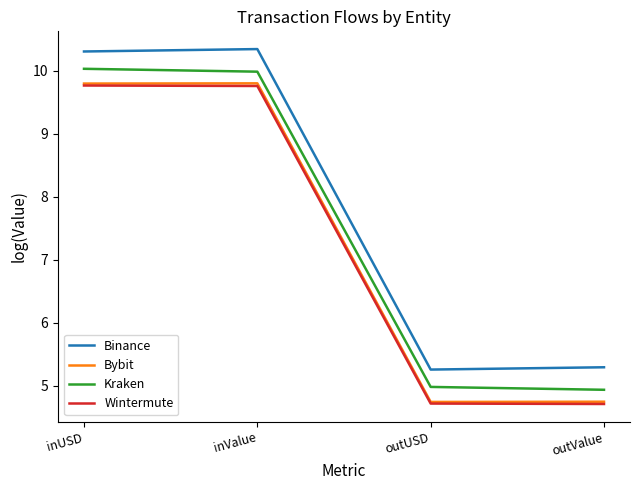

Which series changed the most between inValue and outValue?

Bybit